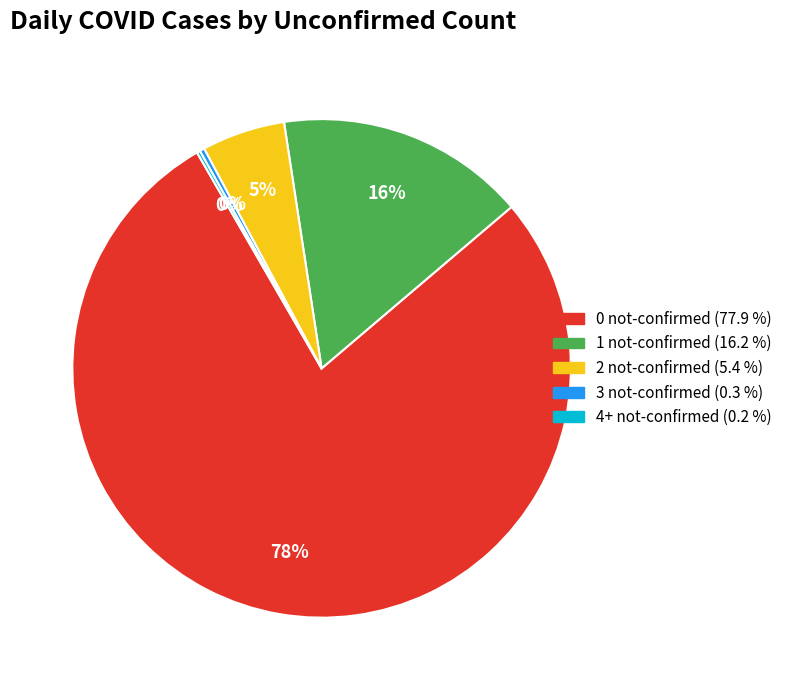

To the nearest percent, what is the average slice percentage?

20%